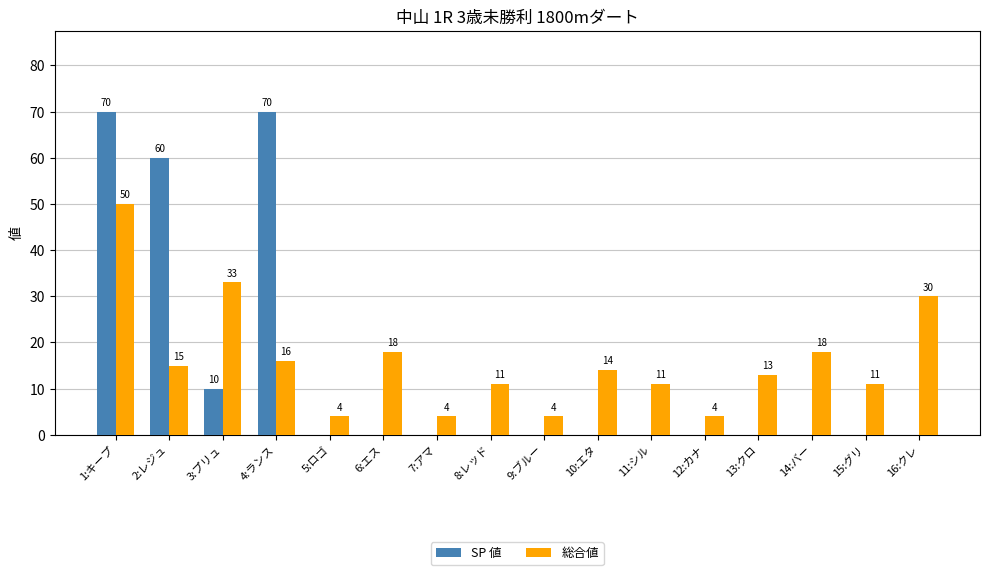

What is the sum of the 総合値 values at 7:アマ and 14:バー?

22